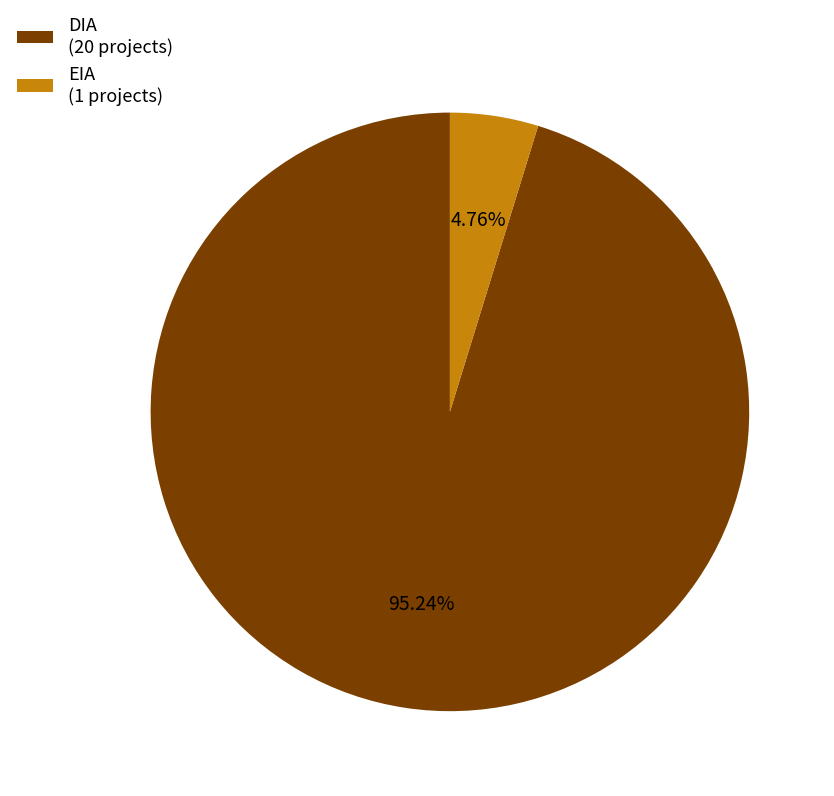

Count the number of slices in the pie.

2